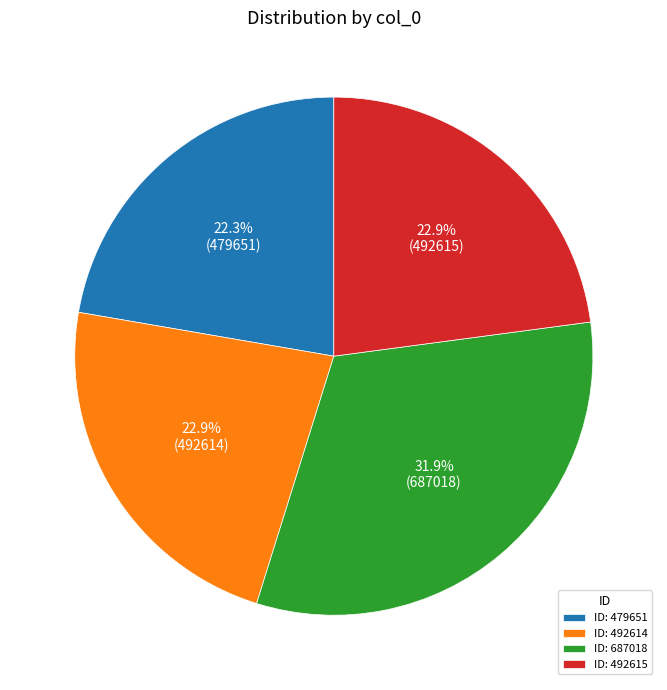

Combined, what portion of the pie is ID: 479651 and ID: 687018?

54.2%